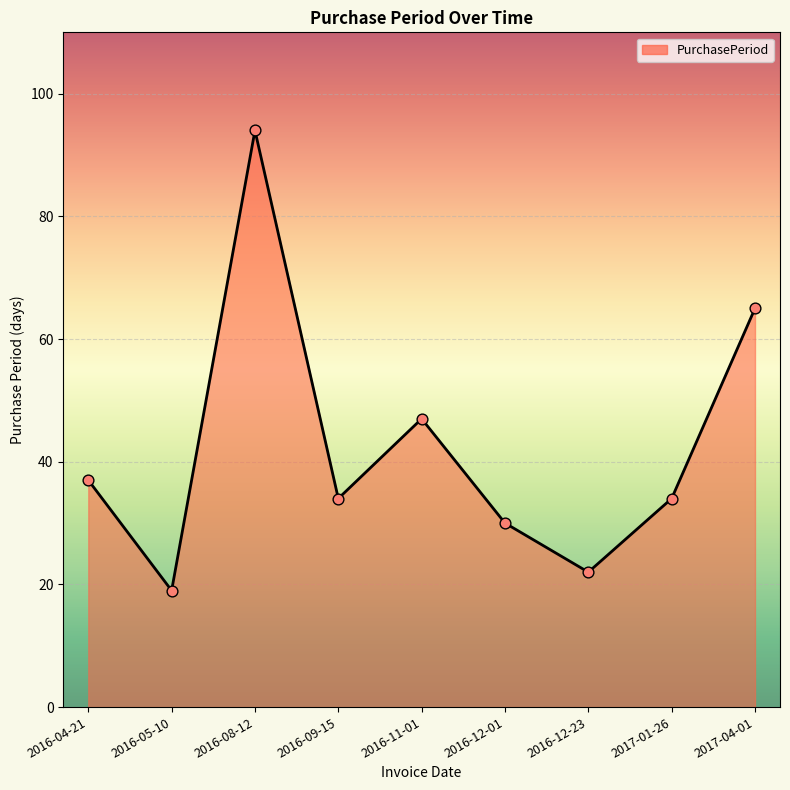

What is the ratio of the value at 2016-12-23 to the value at 2016-04-21?

0.6